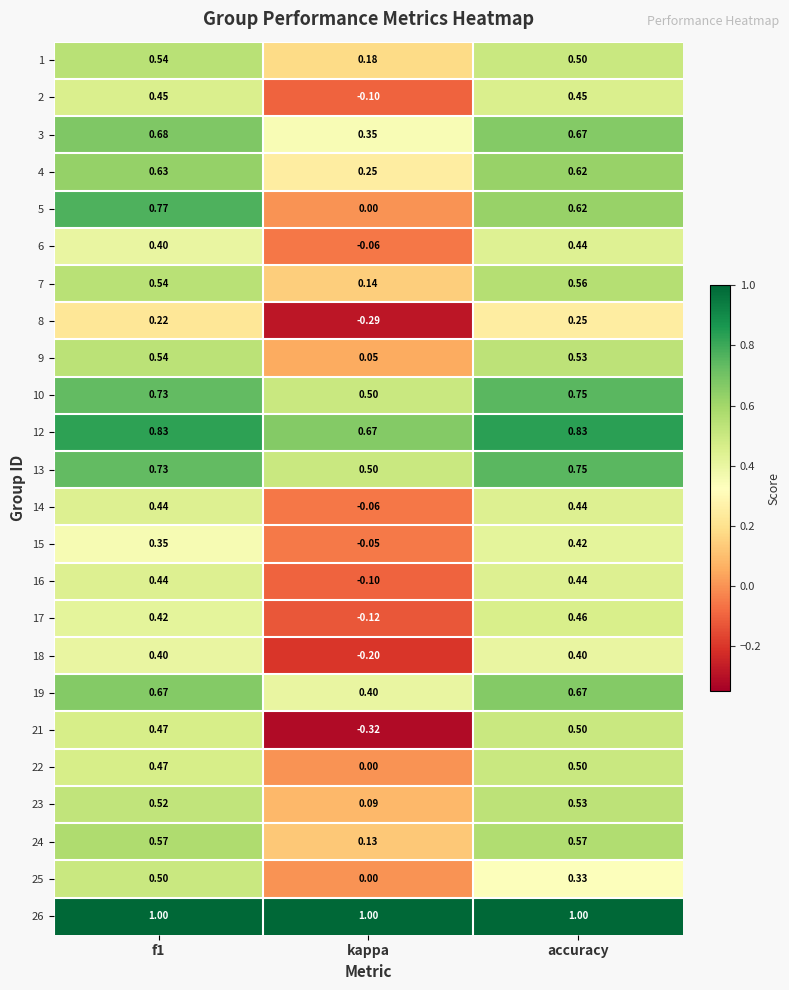

Which category has the lowest value across all series?

kappa